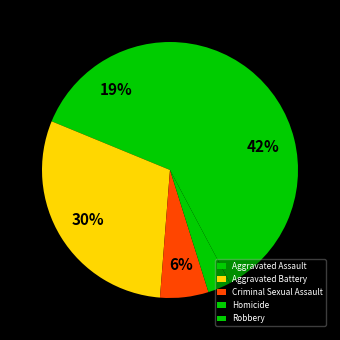

To the nearest percent, what percentage of the pie is Aggravated Assault?

19%